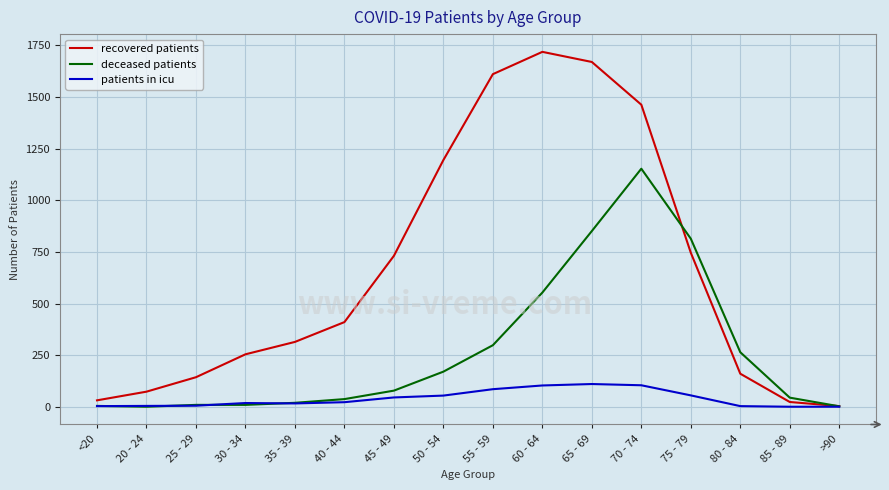

Is the value of patients in icu at 85 - 89 greater than the value of deceased patients at 60 - 64?

No